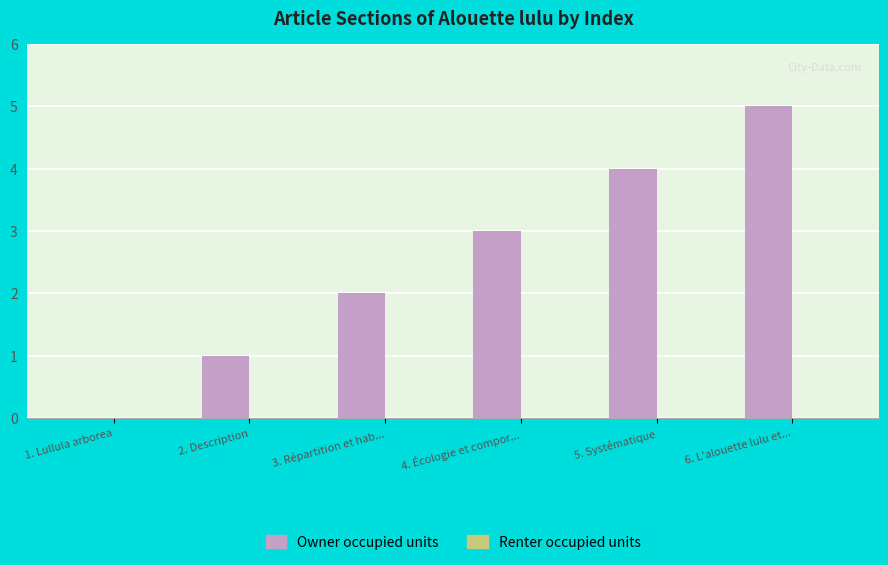

The value at 2. Description is 1. True or false?

True